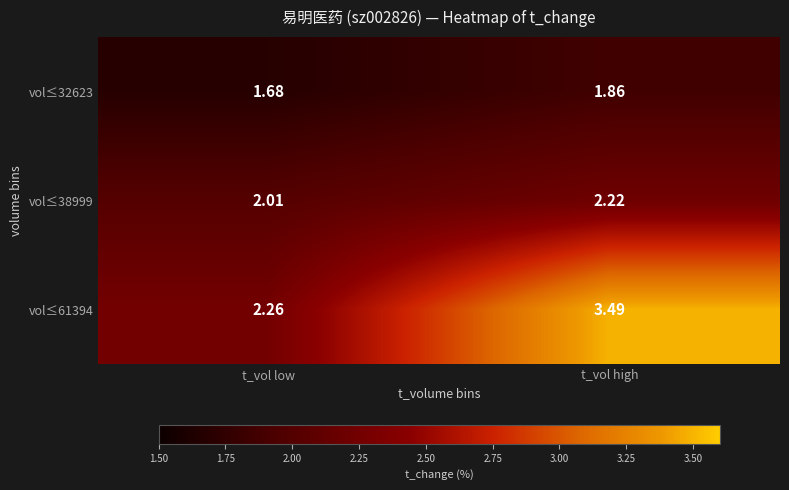

List the labels in order of vol≤38999 value, smallest first.

t_vol low, t_vol high